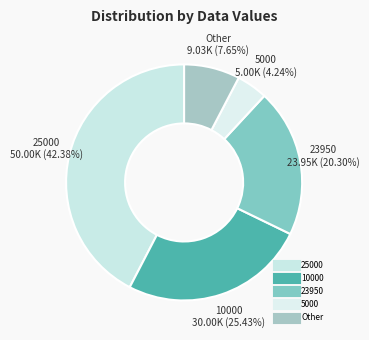

Count the number of slices in the pie.

5